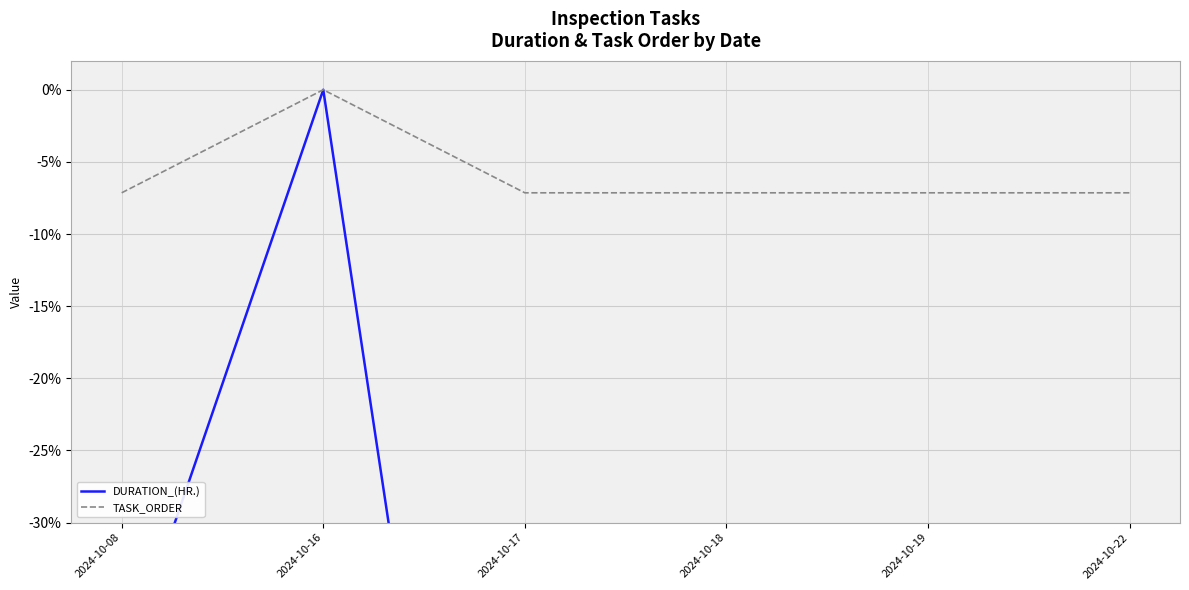

Reading left to right, what are all the values shown in this chart?

DURATION_(HR.): -40.7	0.0	-92.6	-48.1	-40.7	-88.9
TASK_ORDER: -7.1	0.0	-7.1	-7.1	-7.1	-7.1